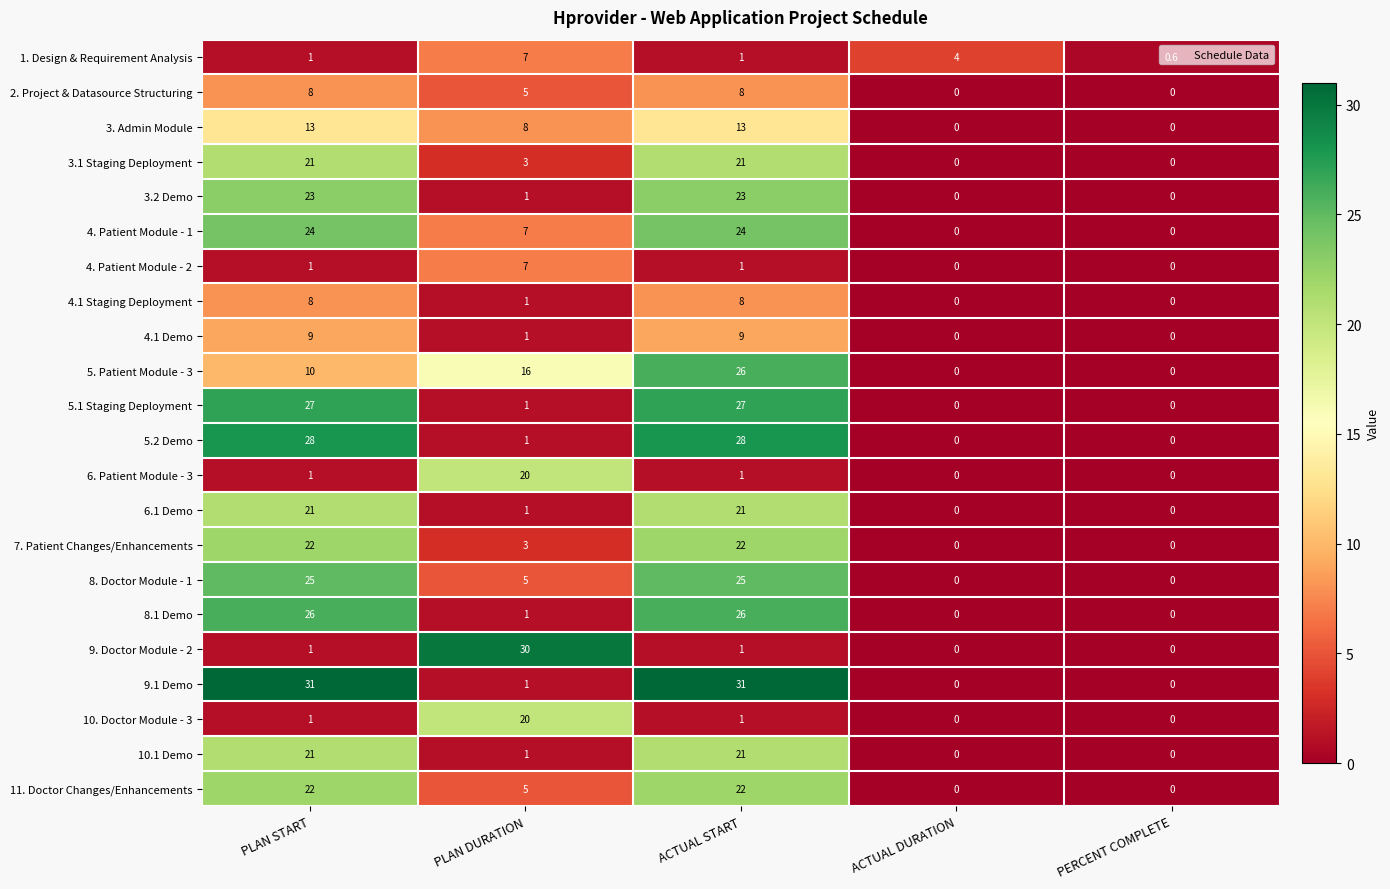

At how many categories does at least one series exceed 16?

3